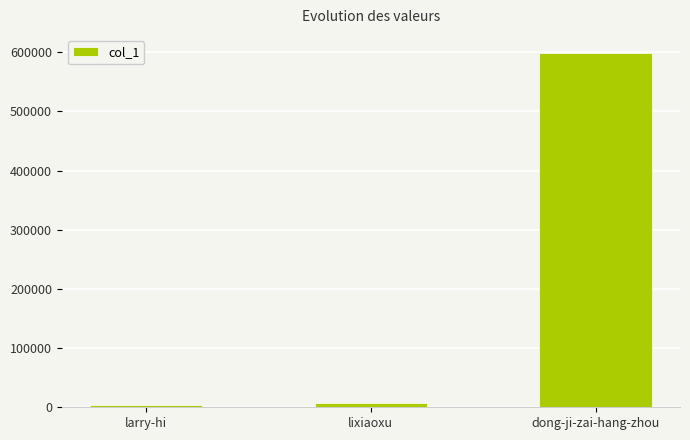

Reading left to right, extract all data points from this chart.

larry-hi=4144	lixiaoxu=6817	dong-ji-zai-hang-zhou=599490